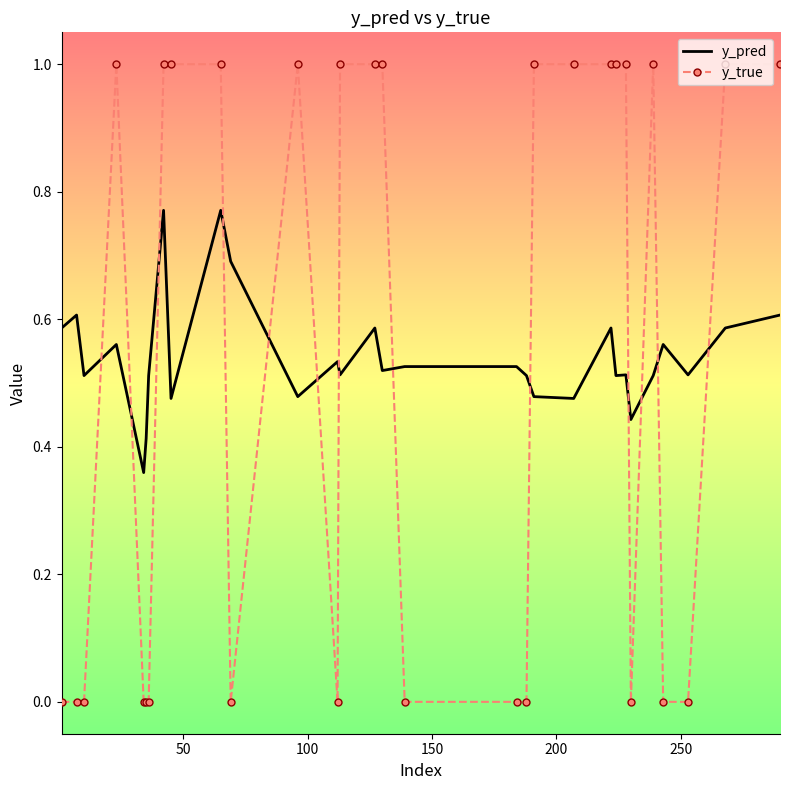

List the series in order of their peak value, highest first.

y_true, y_pred